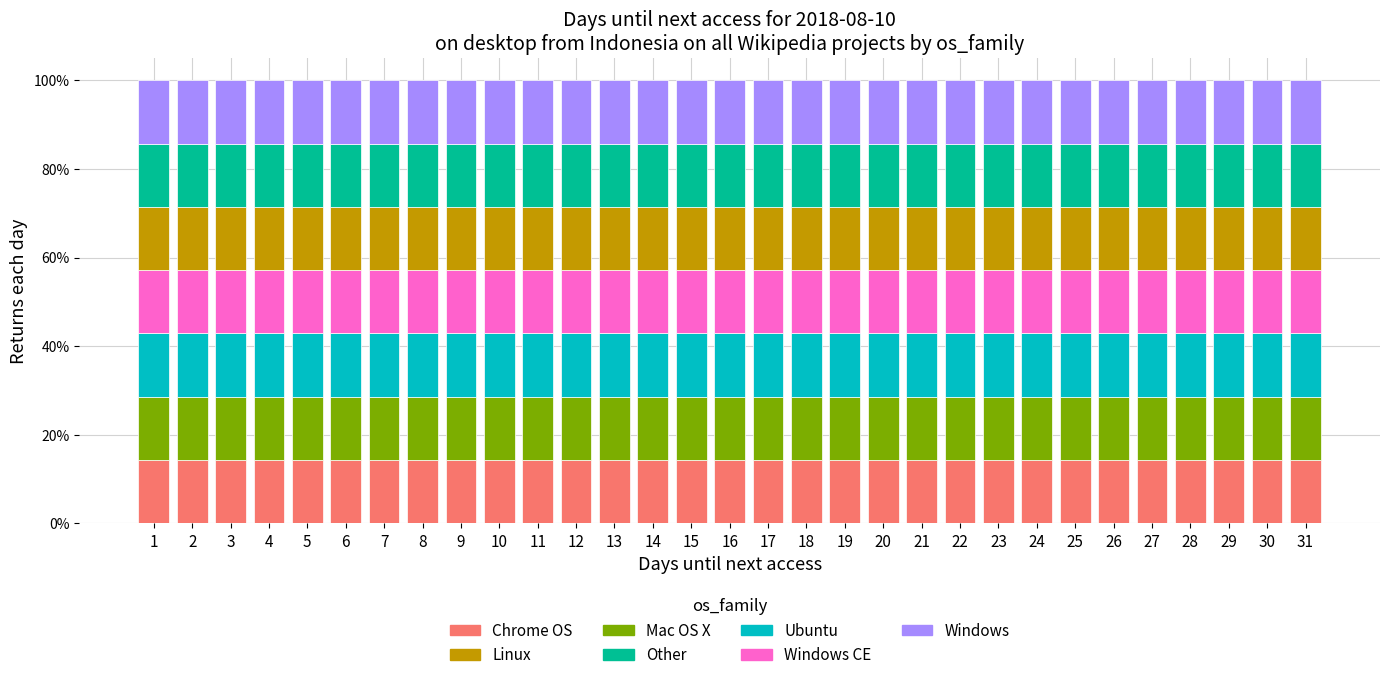

What is the lowest value of the Chrome OS series?

14.3